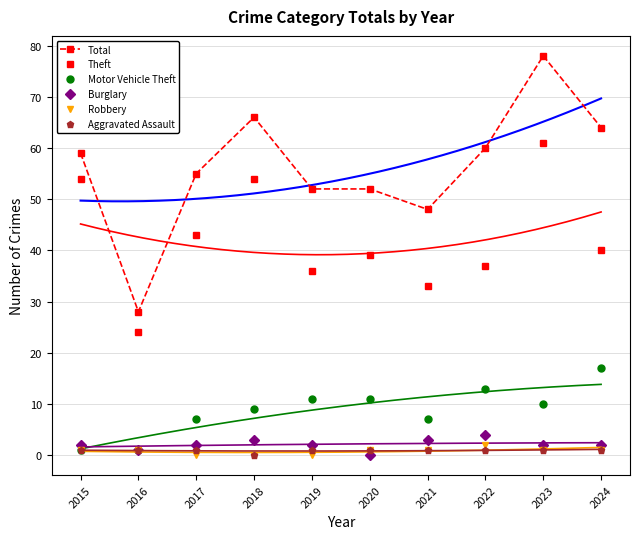

What are all the series names shown in the legend?

Total, Theft, Motor Vehicle Theft, Burglary, Robbery, Aggravated Assault